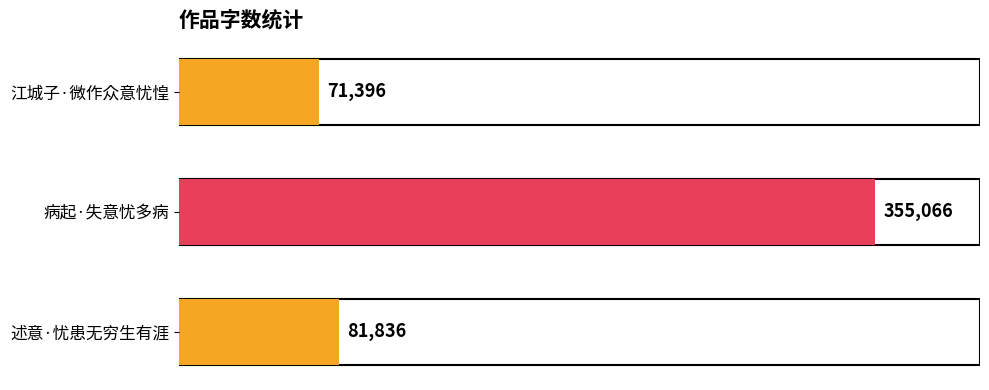

What is the change in value from 病起·失意忧多病 to 述意·忧患无穷生有涯?

-273230